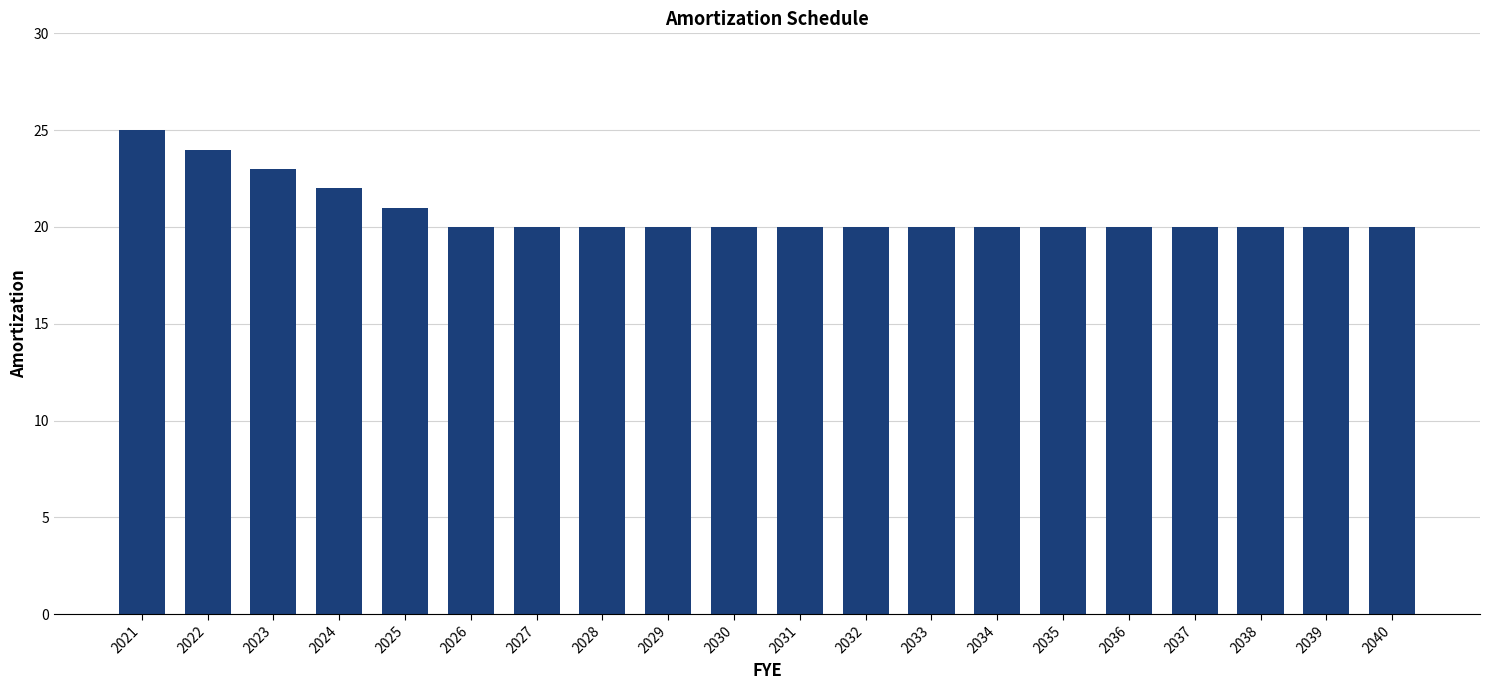

What is the value of the 18th bar from the left?

20